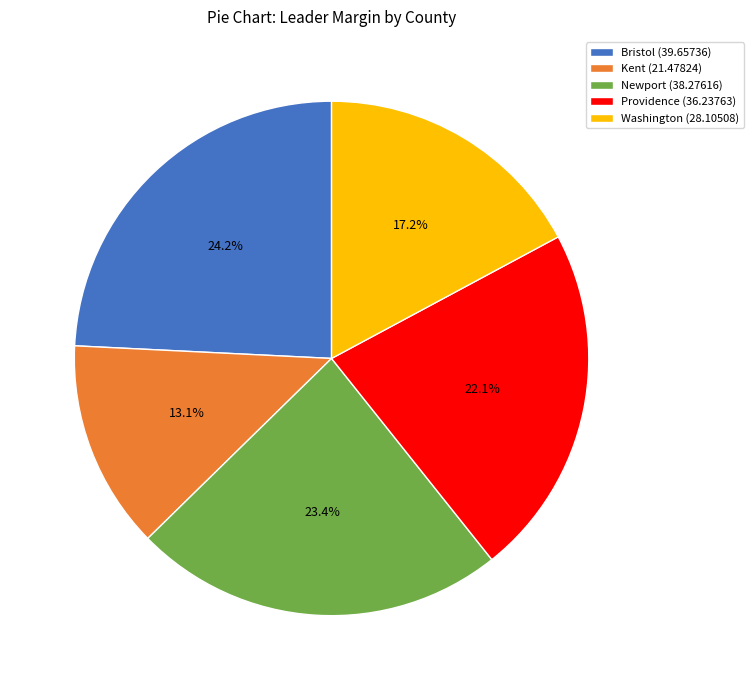

Which slice is the largest?

Bristol